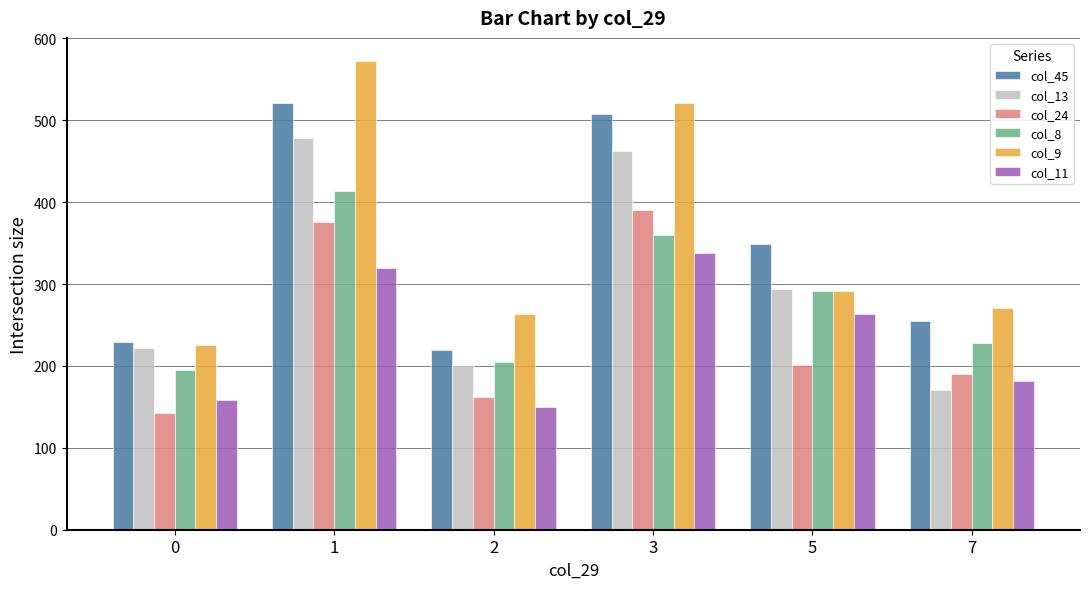

What is the total value across all series at 2?

1201